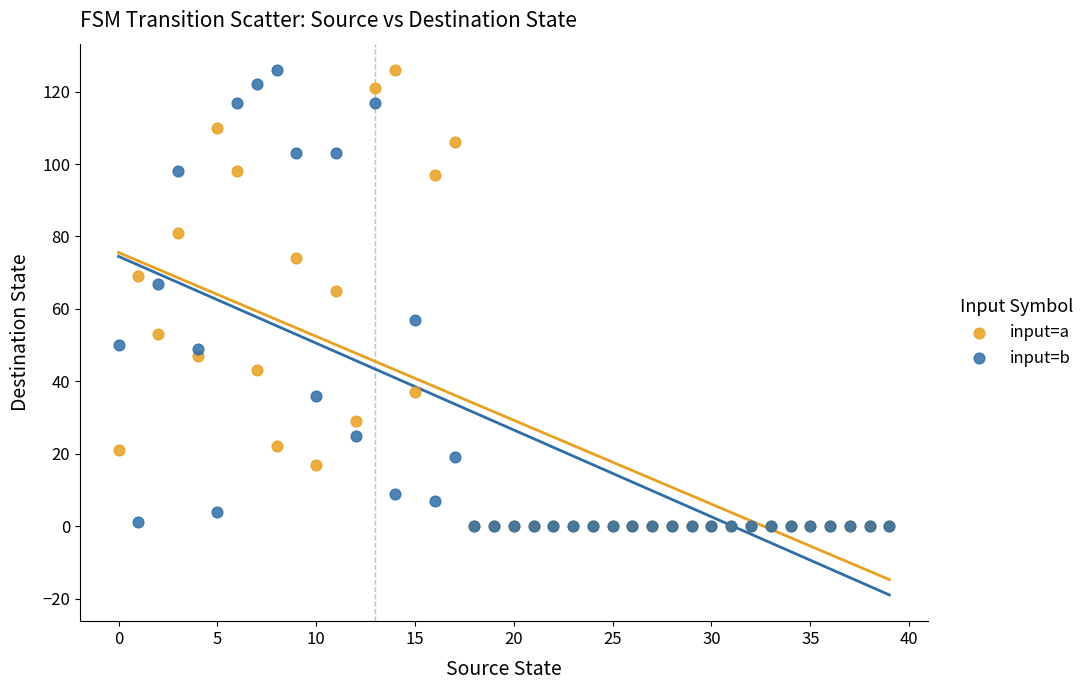

Across all series, what Y value is closest to 63?

65